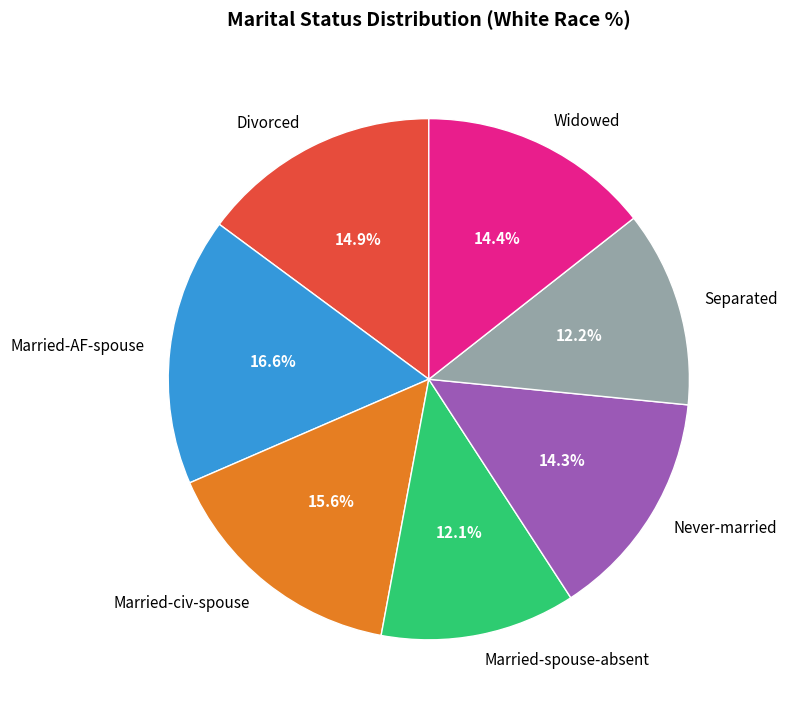

What portion of the pie excludes Married-AF-spouse?

83.4%